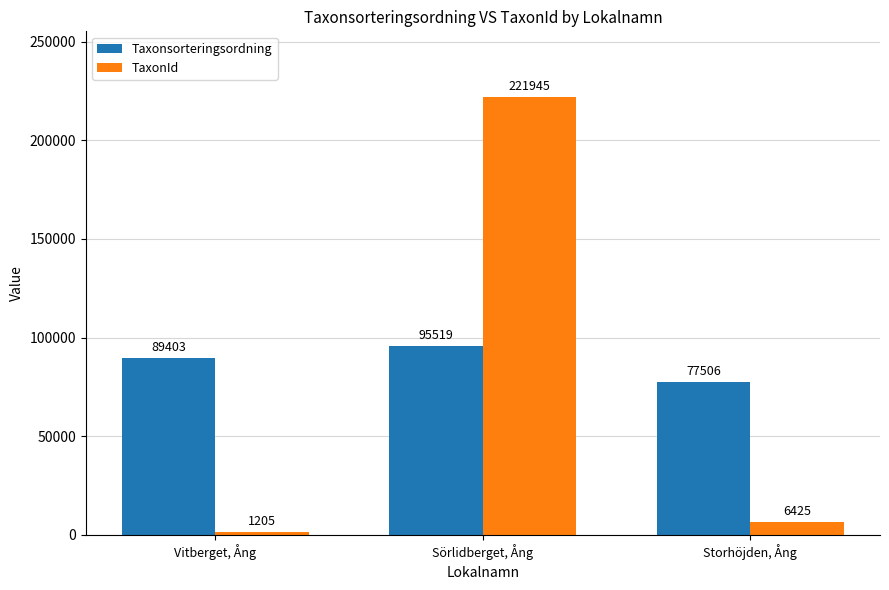

What is the value of the TaxonId bar at the 3rd from the left?

6425